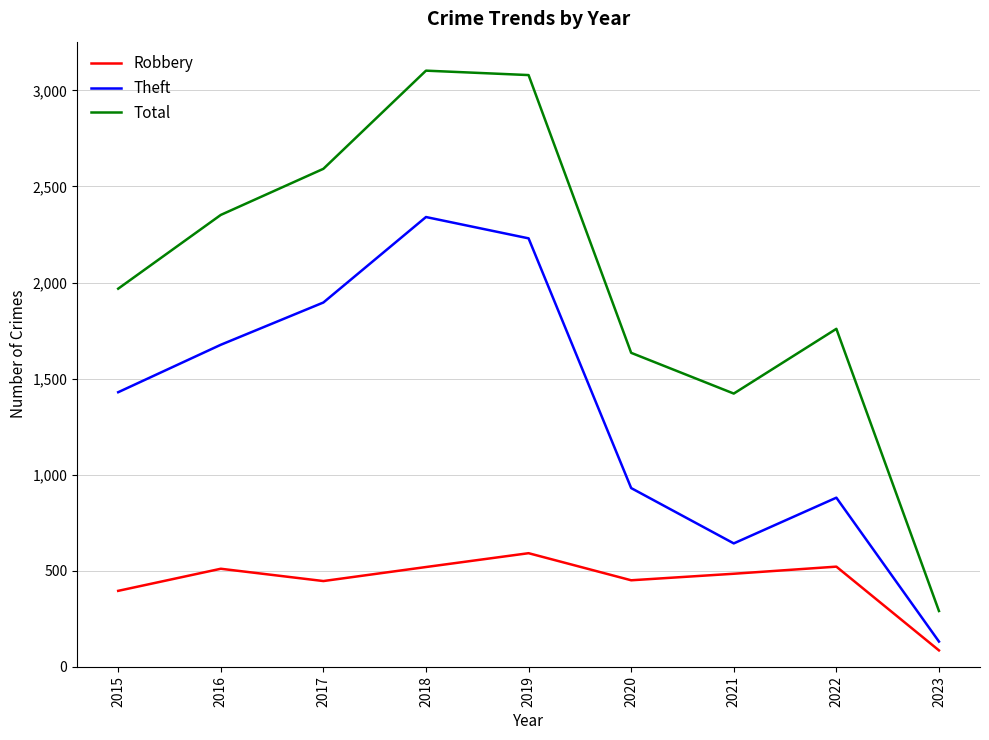

True or false: Total and Theft cross at least once.

False